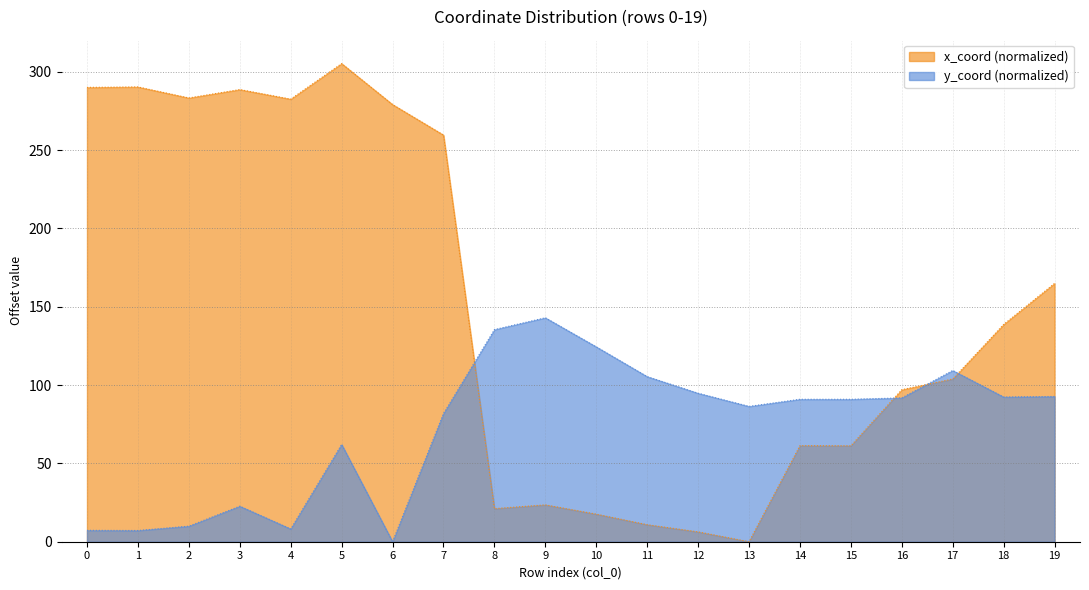

Between 2 and 15, which series saw the biggest shift?

x_coord (normalized)